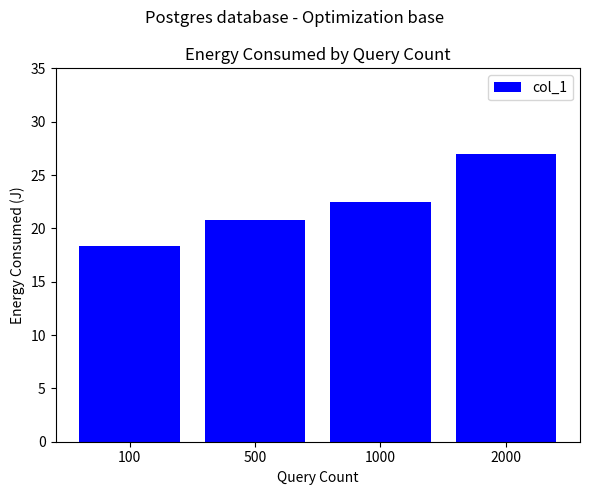

How many data points does each series have?

4